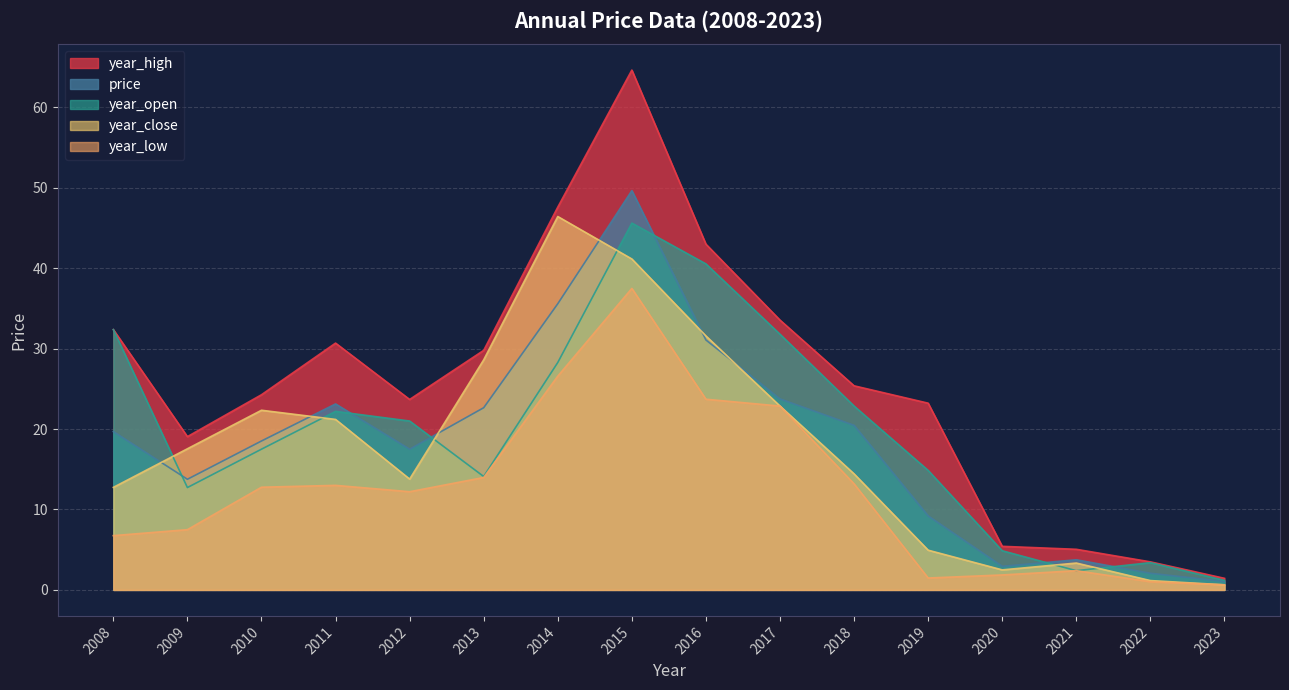

Between 2012 and 2021, which series saw the biggest shift?

year_high